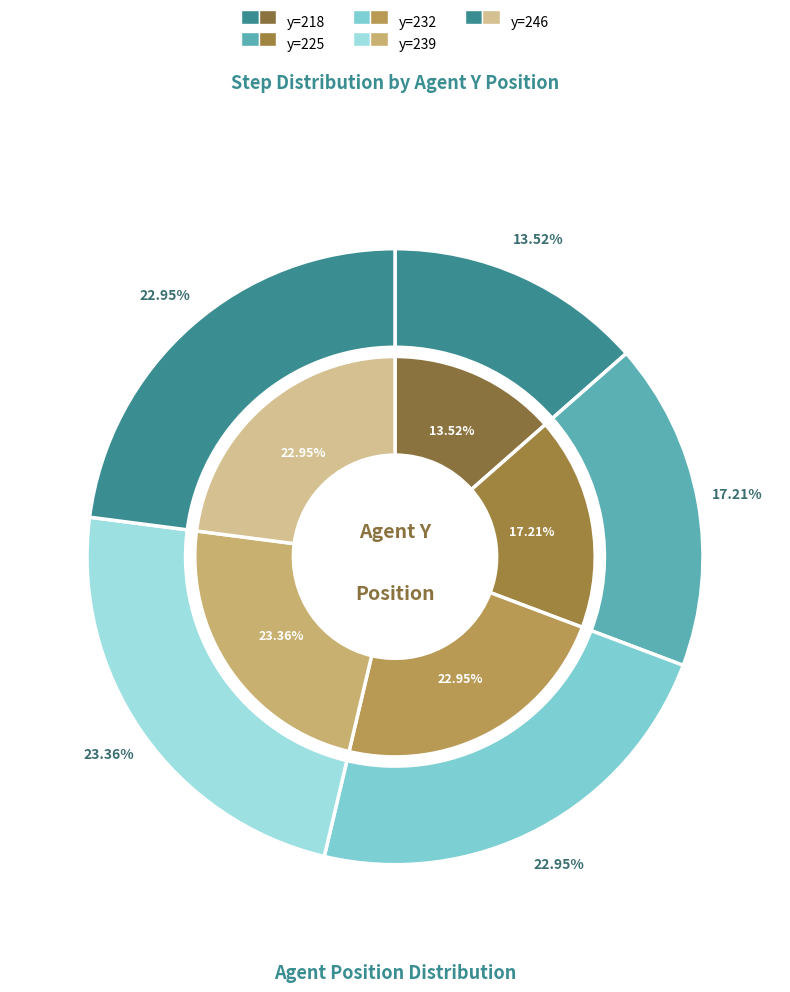

Which slice is the smallest?

218